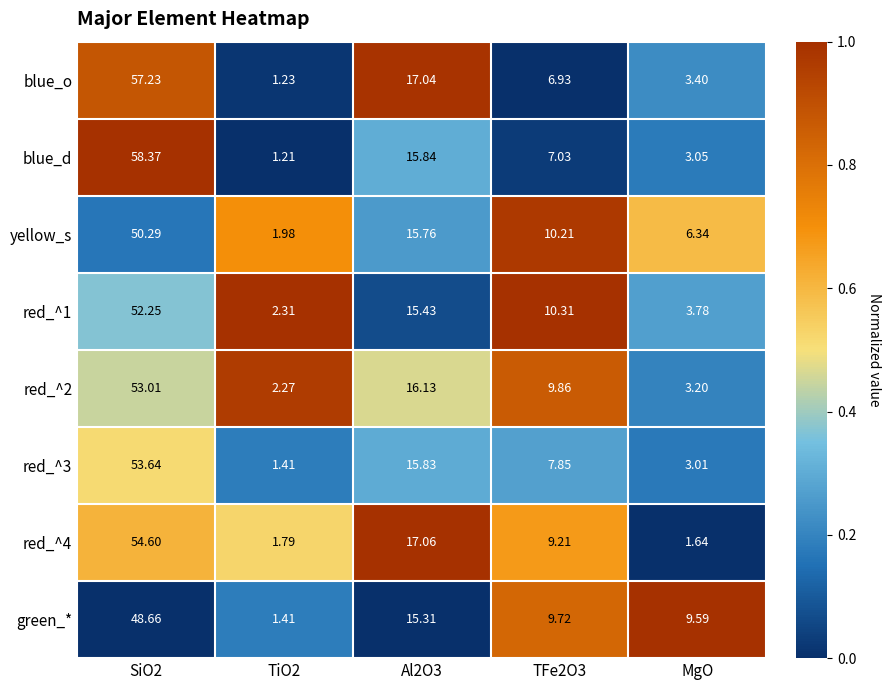

Which series has the widest spread of values?

blue_d